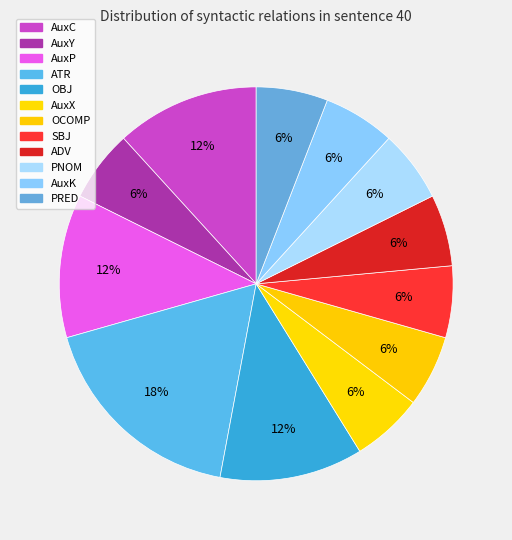

Count the number of slices in the pie.

12